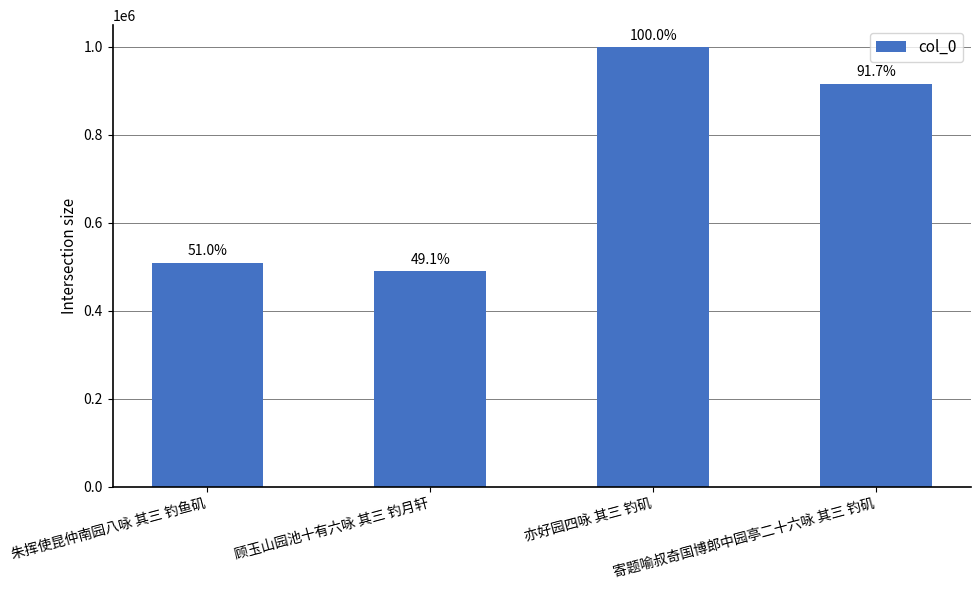

What is the difference between the values at 顾玉山园池十有六咏 其三 钓月轩 and 亦好园四咏 其三 钓矶?

508519